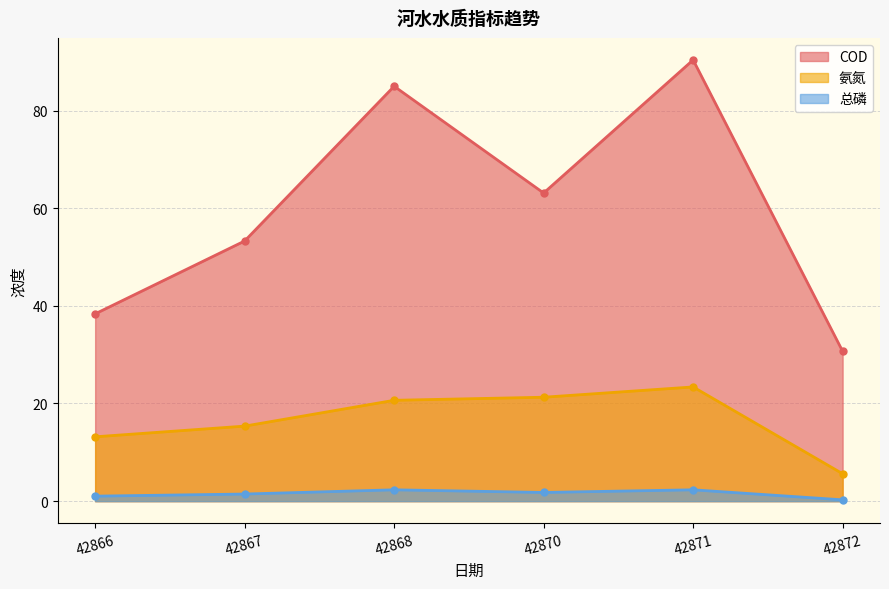

At 42866, list the series in order from largest to smallest.

COD, 氨氮, 总磷